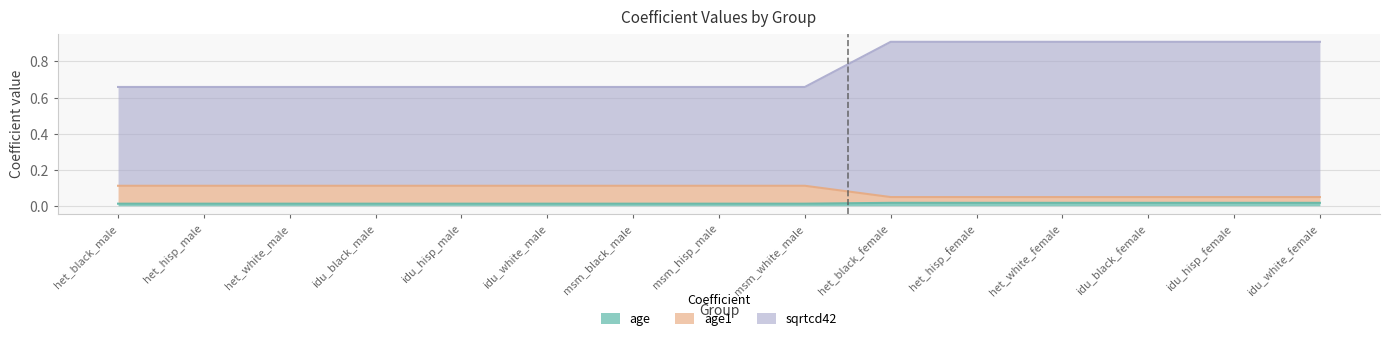

Count the number of categories in the chart.

15